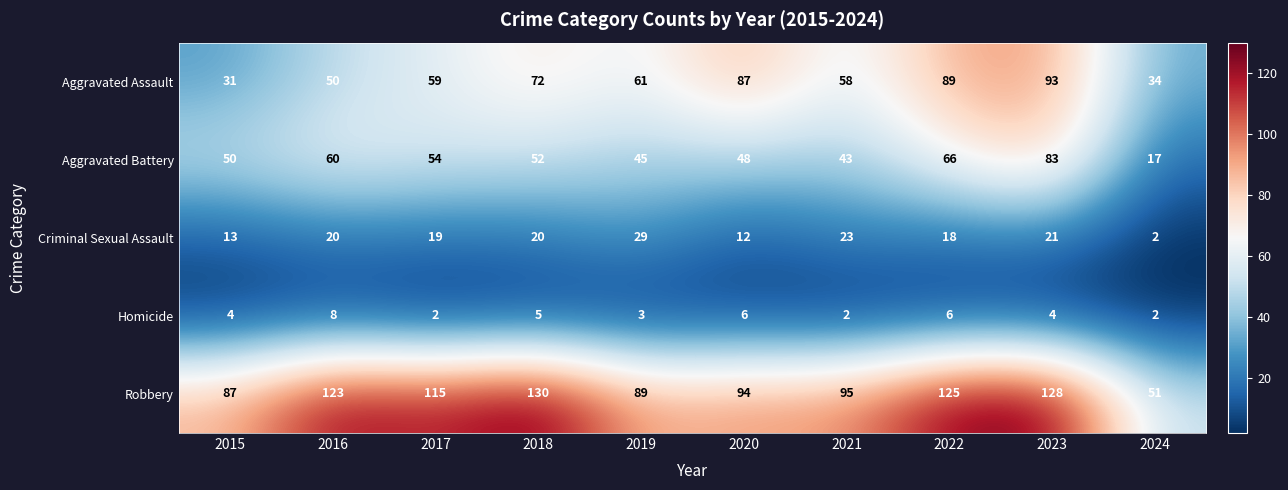

Which label corresponds to the largest value in the chart?

2018